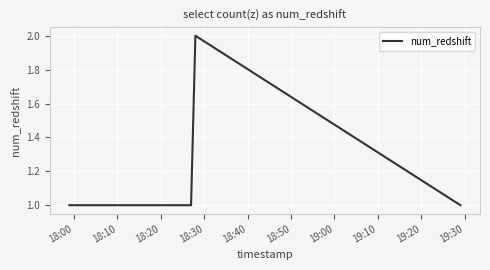

True or false: the data has more than 2 interior local peaks.

False